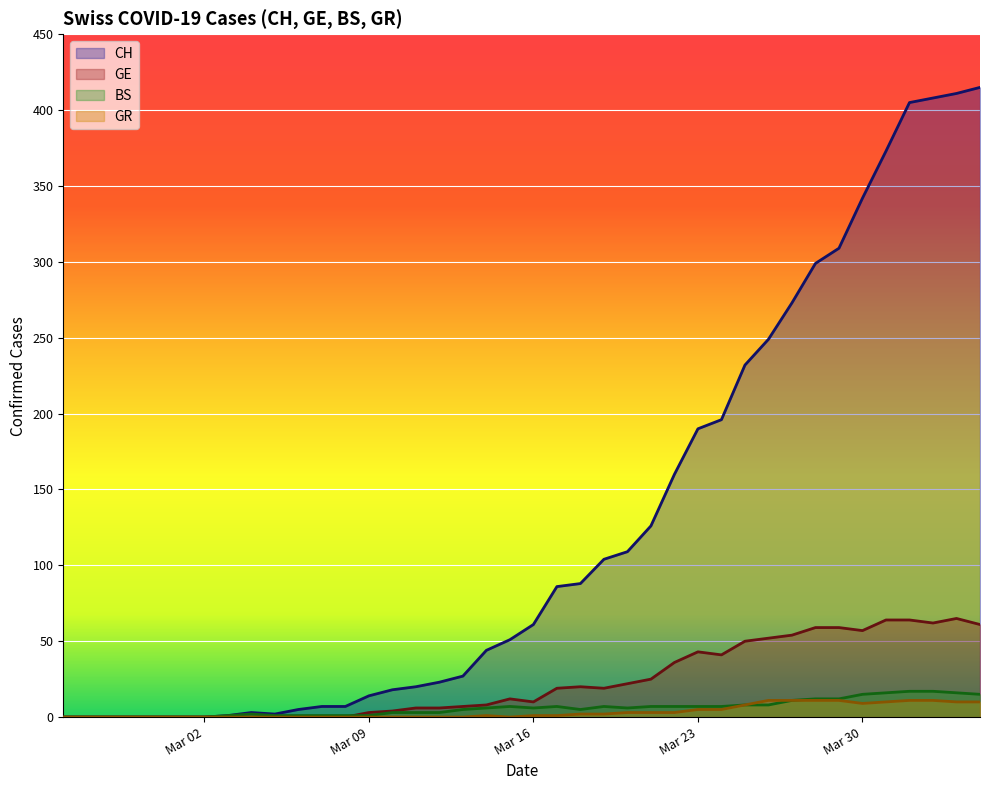

True or false: GR has a value of 5 at Mar 23.

True